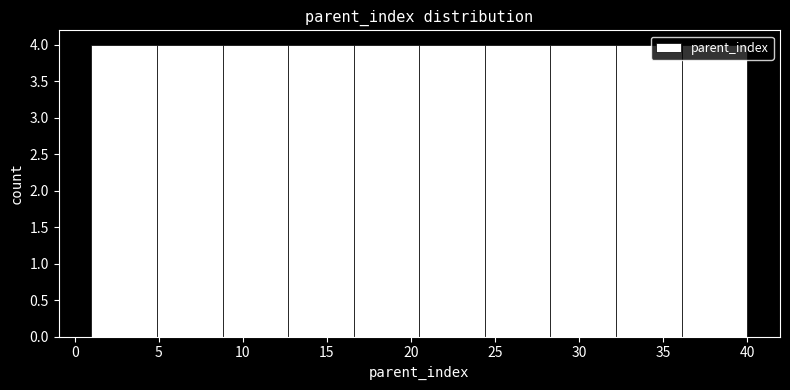

Reading left to right, list every bar in this chart as the range it spans on the x-axis followed by its height. Neither the bar edges nor the heights are printed on the chart, so give them approximately, as read against the axes.

1.0 to 4.9: 4
4.9 to 8.8: 4
8.8 to 12.7: 4
12.7 to 16.6: 4
16.6 to 20.5: 4
20.5 to 24.4: 4
24.4 to 28.3: 4
28.3 to 32.2: 4
32.2 to 36.1: 4
36.1 to 40.0: 4